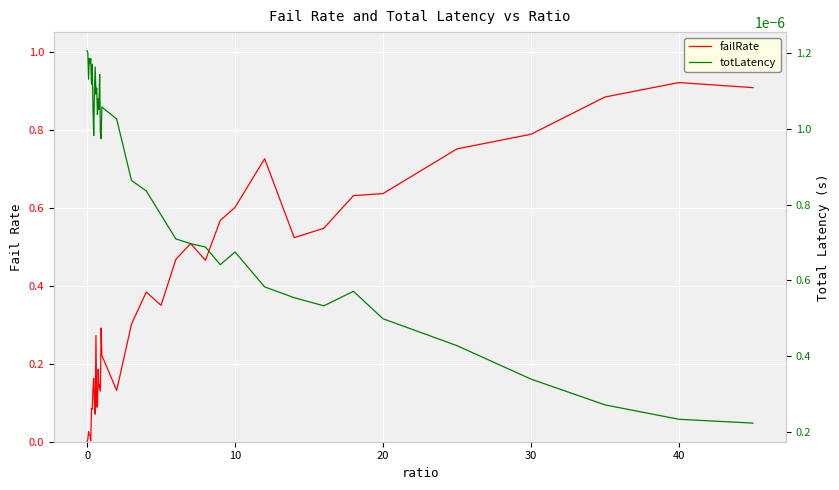

How many data points in failRate are above 0?

39